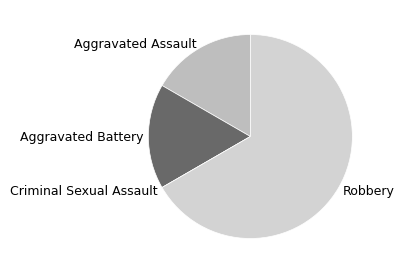

Do Aggravated Assault and Aggravated Battery together represent more than half of the pie?

No